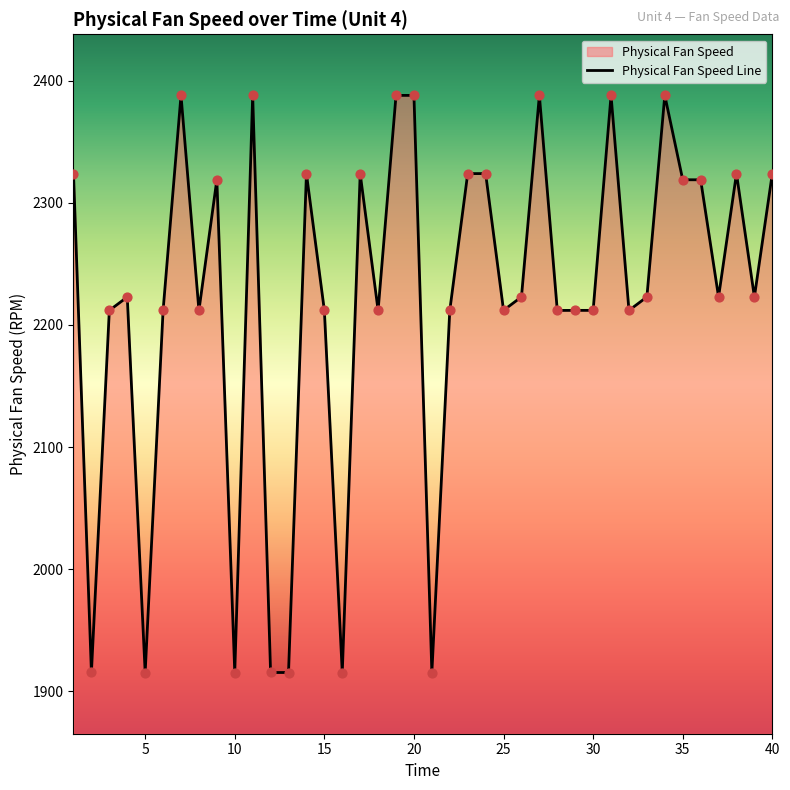

Approximately how many times larger is the value at 15 compared to 35?

1.0